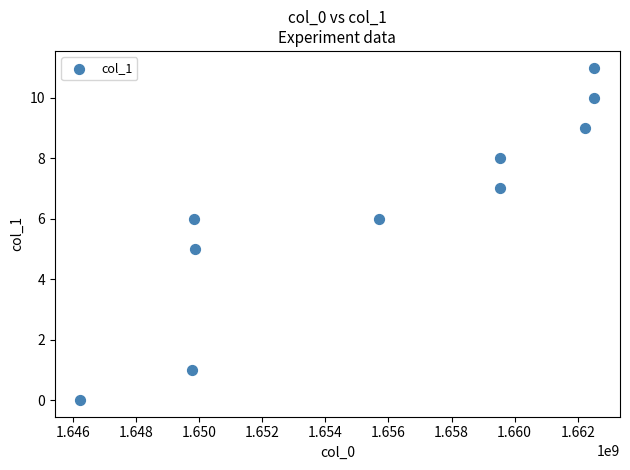

What is the average X value?

1655776453